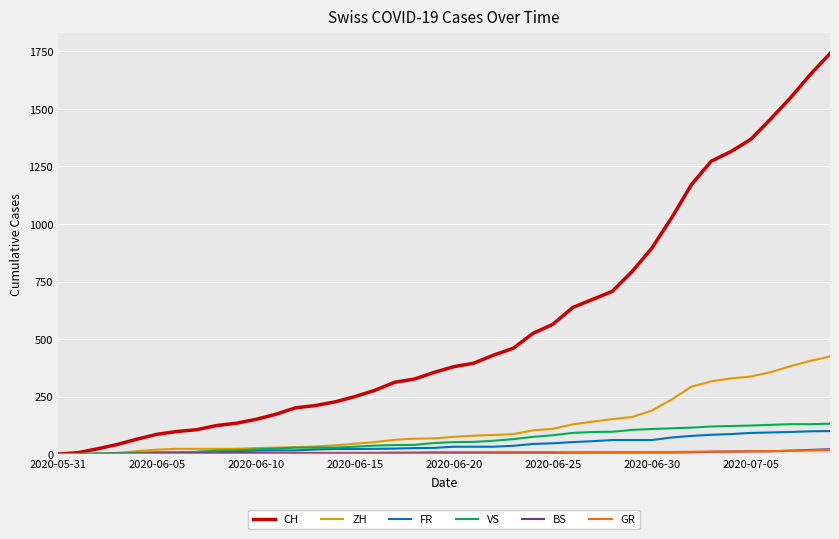

Which series has the widest spread of values?

CH